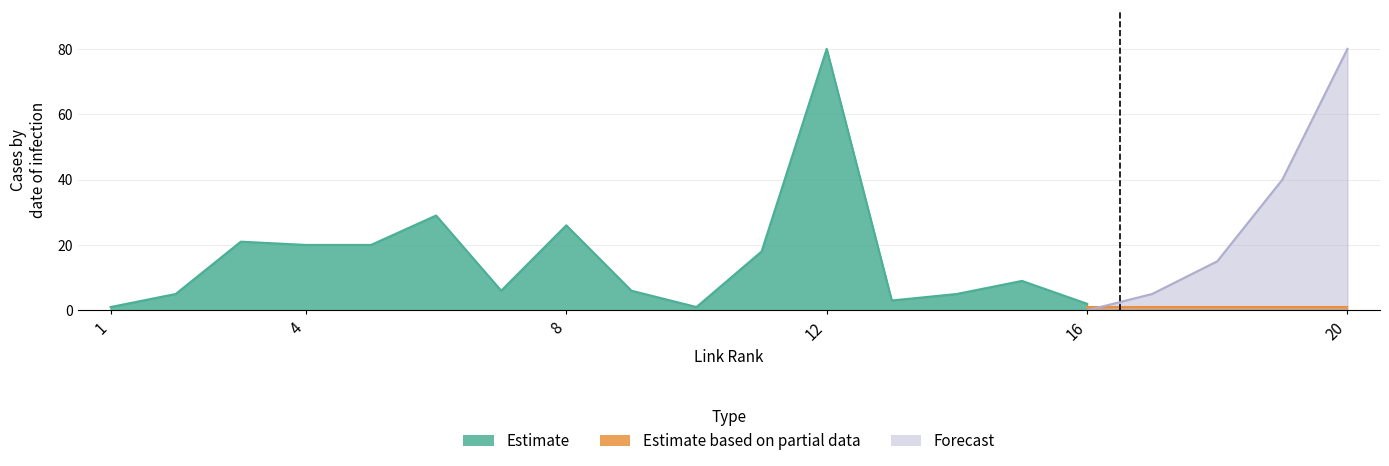

How many values in Forecast are above zero?

4